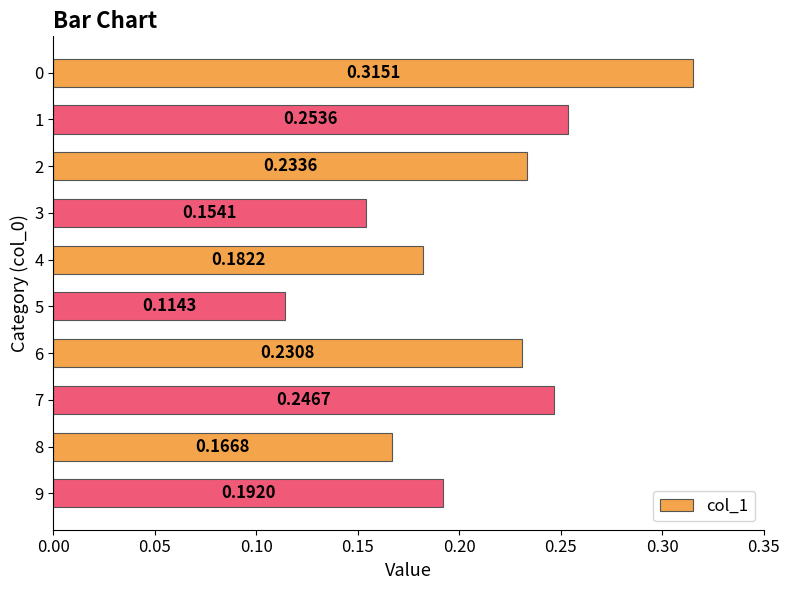

Rank the categories by value from highest to lowest.

0, 1, 7, 2, 6, 9, 4, 8, 3, 5